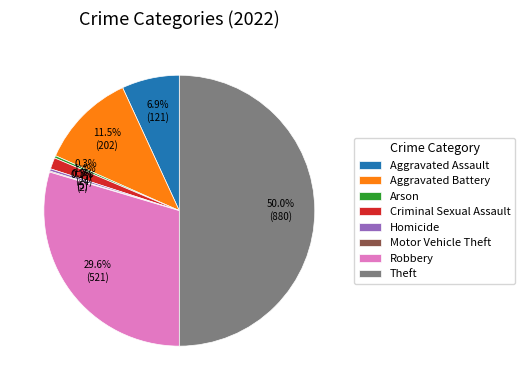

What portion of the pie excludes Homicide?

99.7%